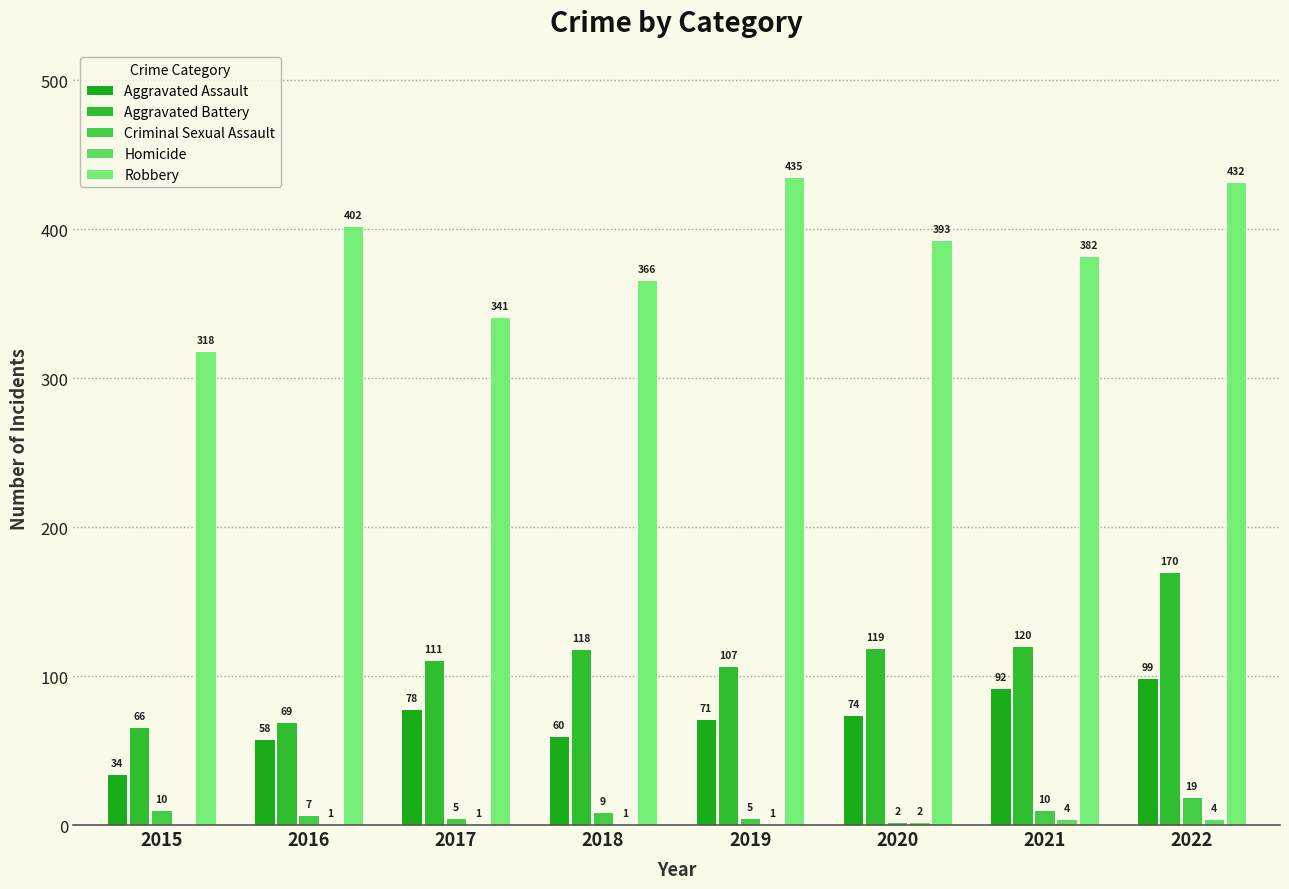

What is the total value across all series at 2015?

428